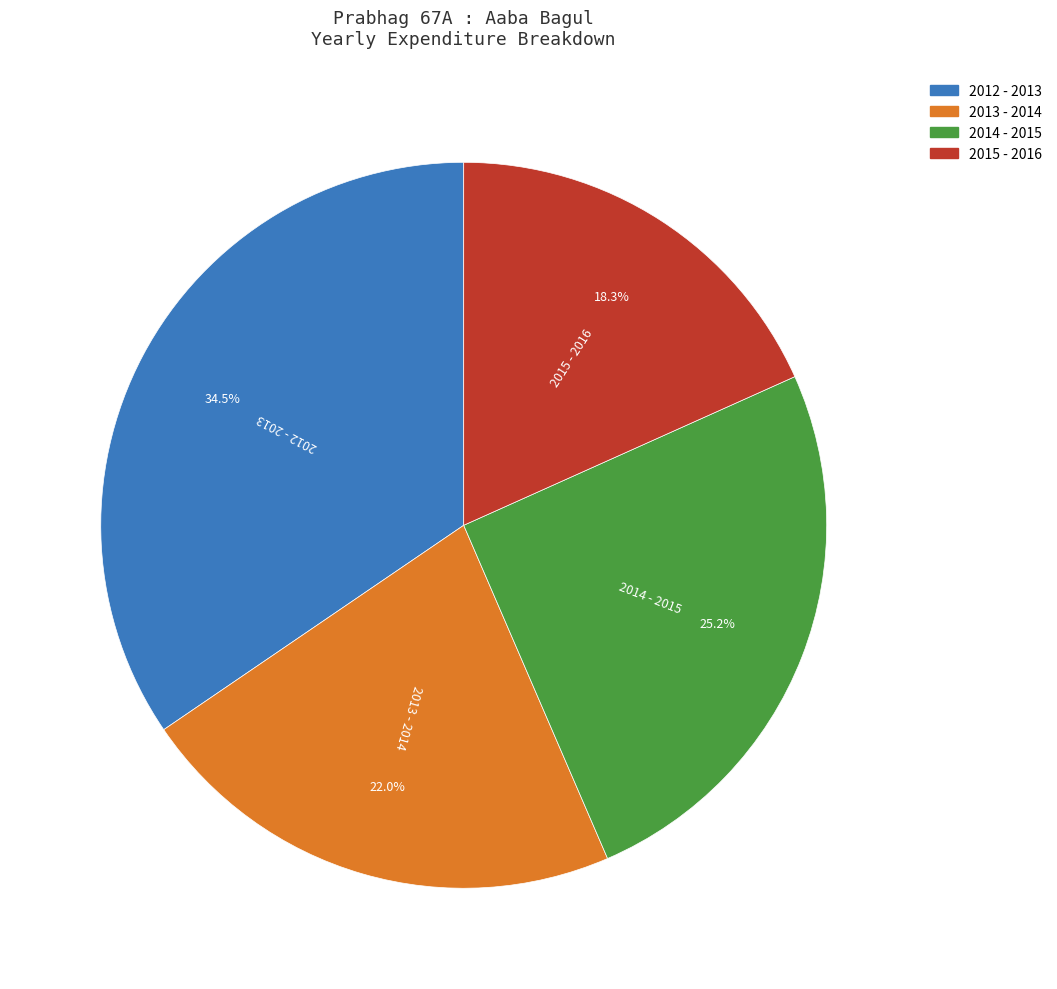

Count the number of slices in the pie.

4